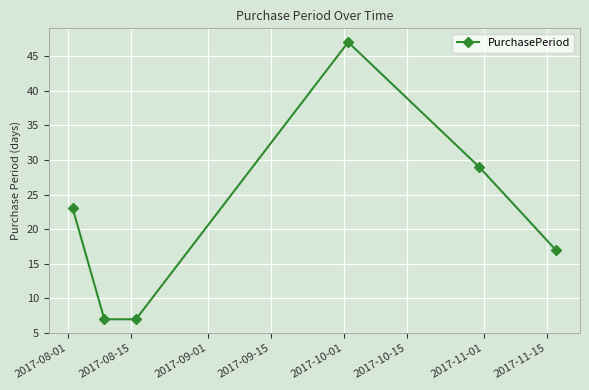

What is the average value?

22